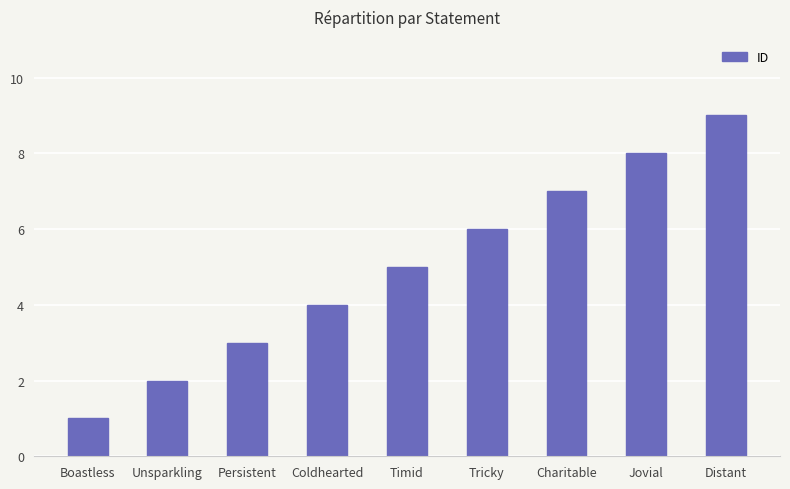

Rank the categories by value from highest to lowest.

Distant, Jovial, Charitable, Tricky, Timid, Coldhearted, Persistent, Unsparkling, Boastless